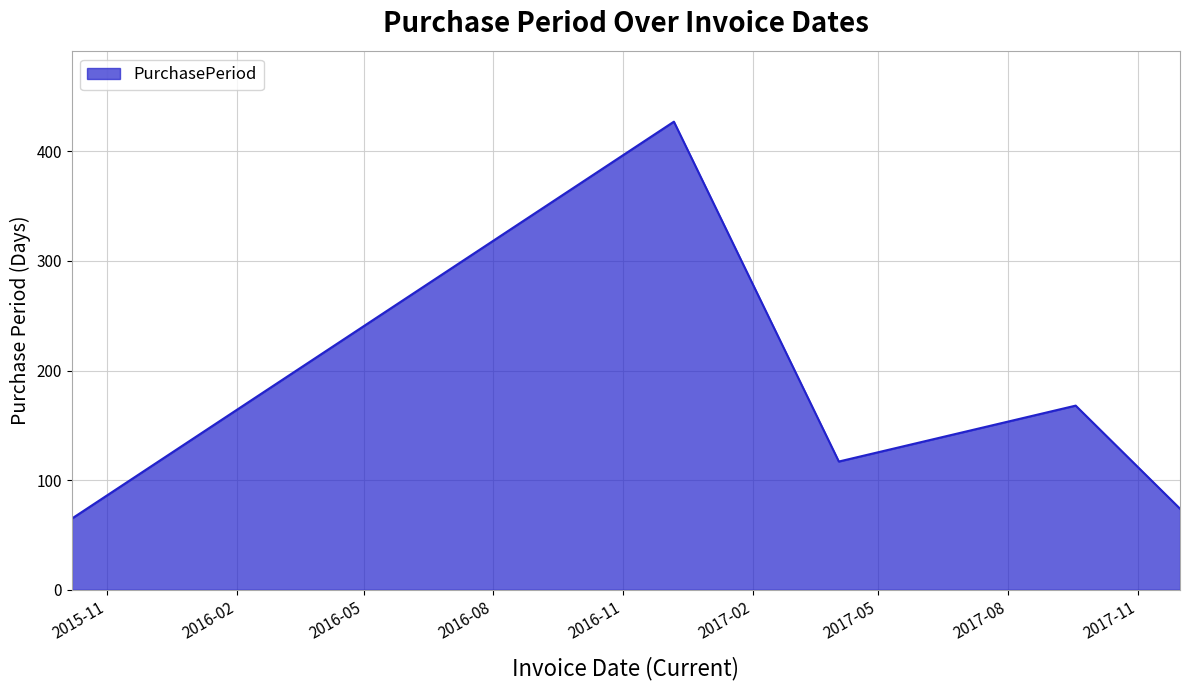

What is the greatest value displayed?

427